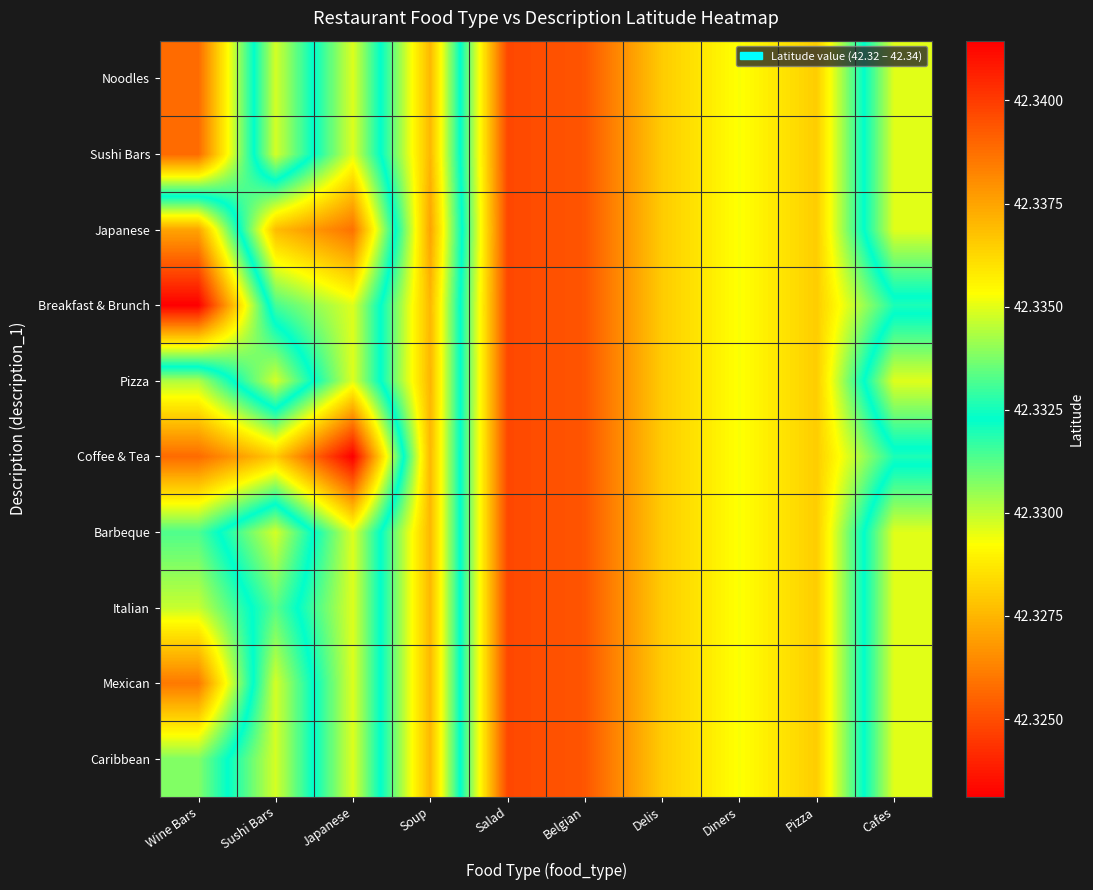

Reading left to right, transcribe all the data shown in this chart.

Noodles: Wine Bars=42.3	Sushi Bars=42.3	Japanese=42.3	Soup=42.3	Salad=42.3	Belgian=42.3	Delis=42.3	Diners=42.3	Pizza=42.3	Cafes=42.3
Sushi Bars: Wine Bars=42.3	Sushi Bars=42.3	Japanese=42.3	Soup=42.3	Salad=42.3	Belgian=42.3	Delis=42.3	Diners=42.3	Pizza=42.3	Cafes=42.3
Japanese: Wine Bars=42.3	Sushi Bars=42.3	Japanese=42.3	Soup=42.3	Salad=42.3	Belgian=42.3	Delis=42.3	Diners=42.3	Pizza=42.3	Cafes=42.3
Breakfast & Brunch: Wine Bars=42.3	Sushi Bars=42.3	Japanese=42.3	Soup=42.3	Salad=42.3	Belgian=42.3	Delis=42.3	Diners=42.3	Pizza=42.3	Cafes=42.3
Pizza: Wine Bars=42.3	Sushi Bars=42.3	Japanese=42.3	Soup=42.3	Salad=42.3	Belgian=42.3	Delis=42.3	Diners=42.3	Pizza=42.3	Cafes=42.3
Coffee & Tea: Wine Bars=42.3	Sushi Bars=42.3	Japanese=42.3	Soup=42.3	Salad=42.3	Belgian=42.3	Delis=42.3	Diners=42.3	Pizza=42.3	Cafes=42.3
Barbeque: Wine Bars=42.3	Sushi Bars=42.3	Japanese=42.3	Soup=42.3	Salad=42.3	Belgian=42.3	Delis=42.3	Diners=42.3	Pizza=42.3	Cafes=42.3
Italian: Wine Bars=42.3	Sushi Bars=42.3	Japanese=42.3	Soup=42.3	Salad=42.3	Belgian=42.3	Delis=42.3	Diners=42.3	Pizza=42.3	Cafes=42.3
Mexican: Wine Bars=42.3	Sushi Bars=42.3	Japanese=42.3	Soup=42.3	Salad=42.3	Belgian=42.3	Delis=42.3	Diners=42.3	Pizza=42.3	Cafes=42.3
Caribbean: Wine Bars=42.3	Sushi Bars=42.3	Japanese=42.3	Soup=42.3	Salad=42.3	Belgian=42.3	Delis=42.3	Diners=42.3	Pizza=42.3	Cafes=42.3